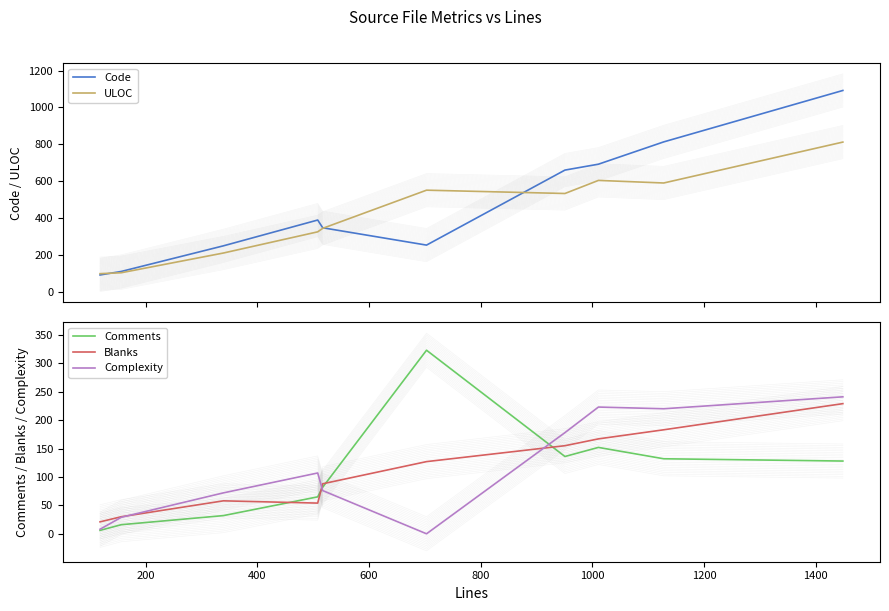

Rank the series by their maximum value, from highest to lowest.

Code, ULOC, Comments, Complexity, Blanks